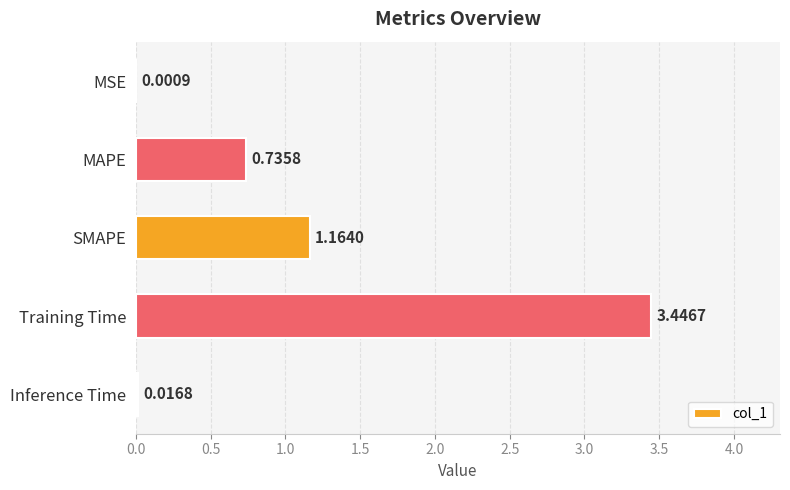

Which label corresponds to the largest value in the chart?

Training Time